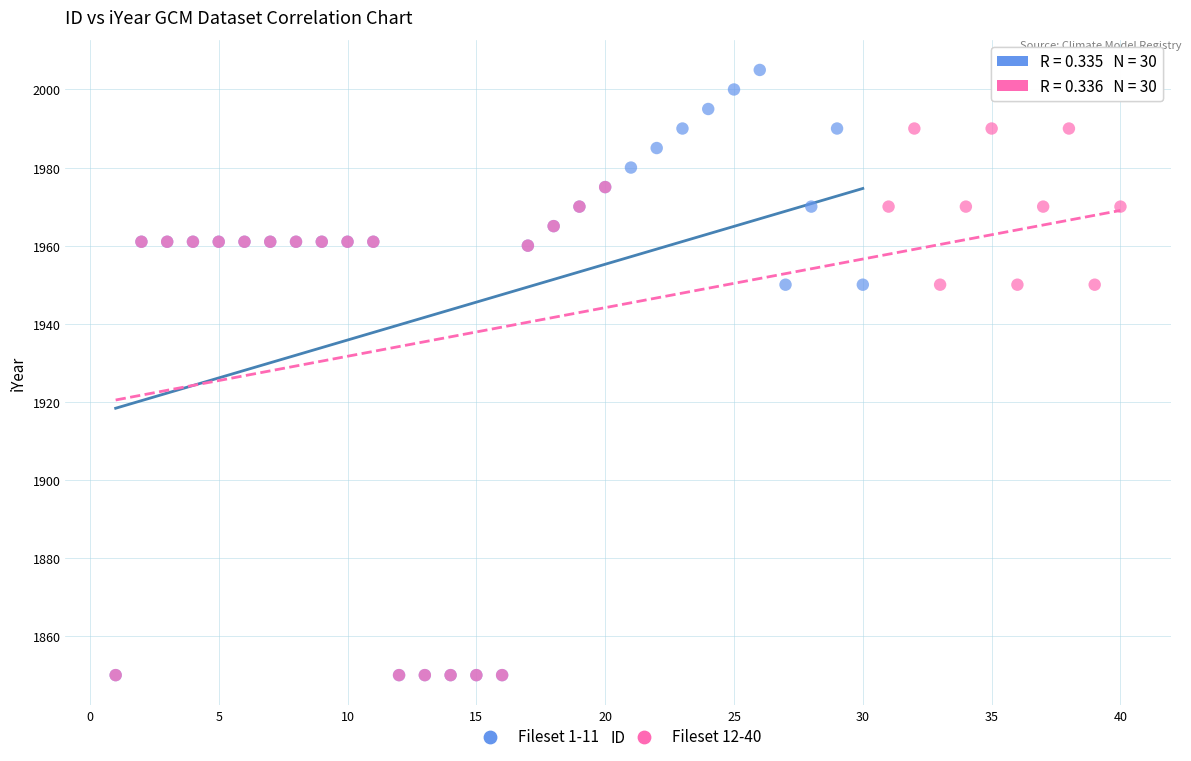

Which series has the widest spread of Y values?

Fileset 1-11